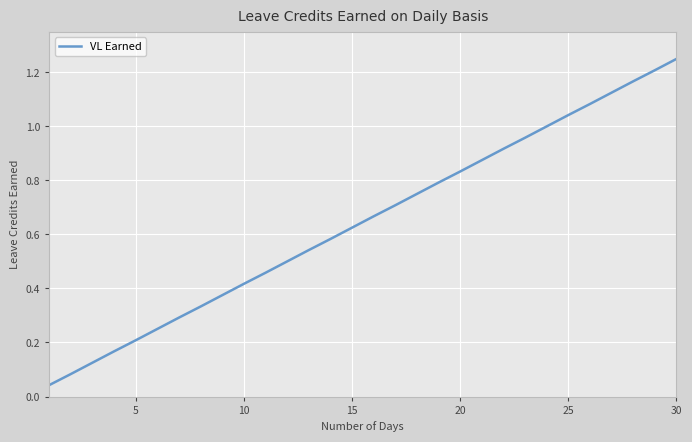

What is the difference between the maximum and minimum values?

1.2